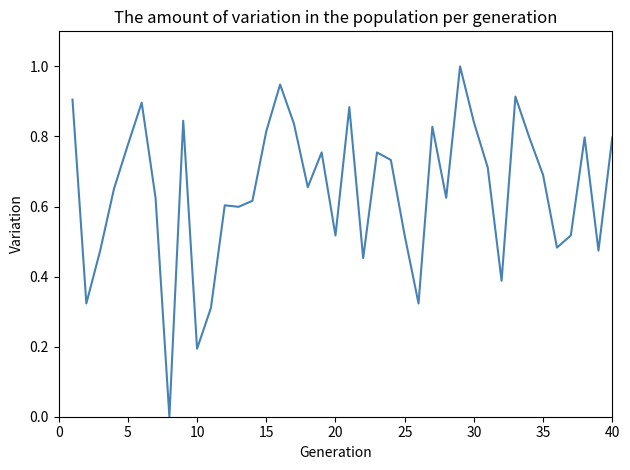

What is the greatest value displayed?

1.0